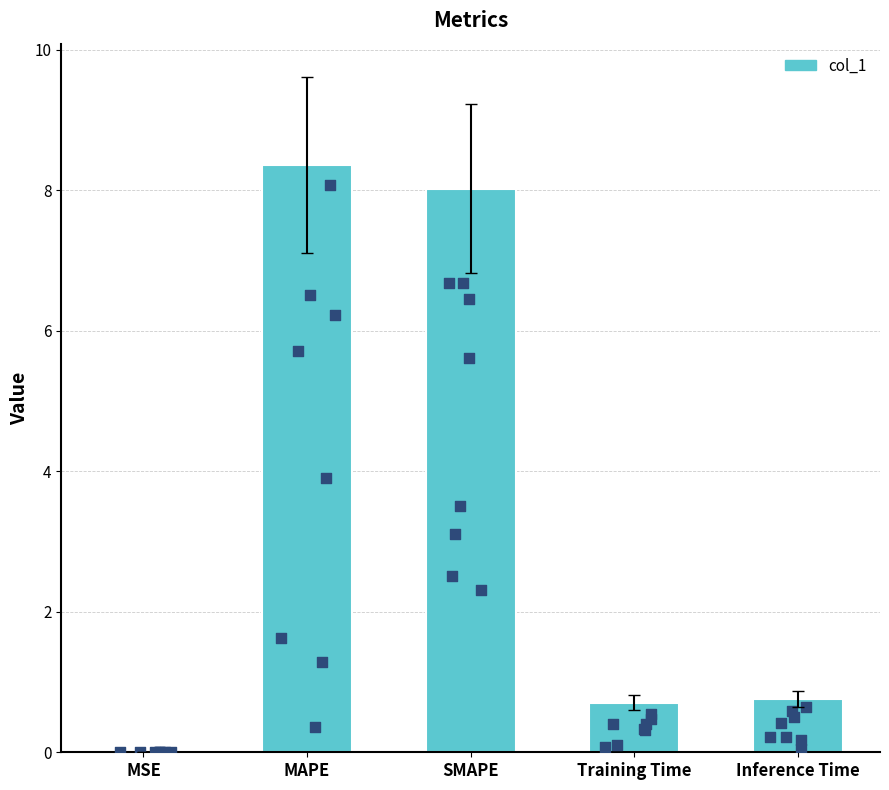

What is the change in value from MSE to Inference Time?

+0.8